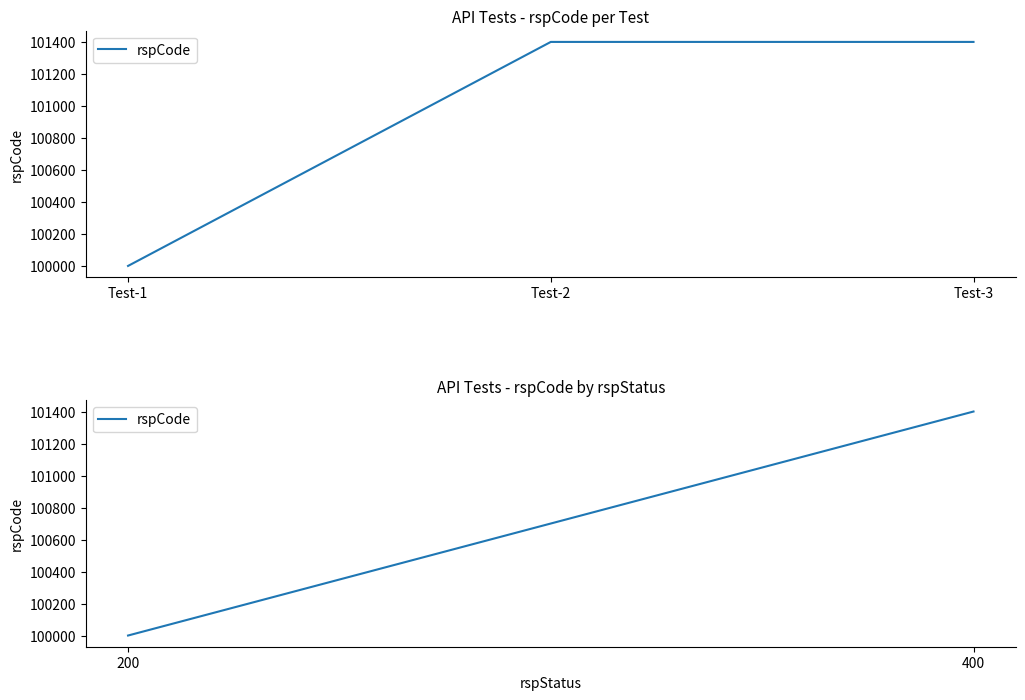

What is the value of the 3rd point from the left?

101400